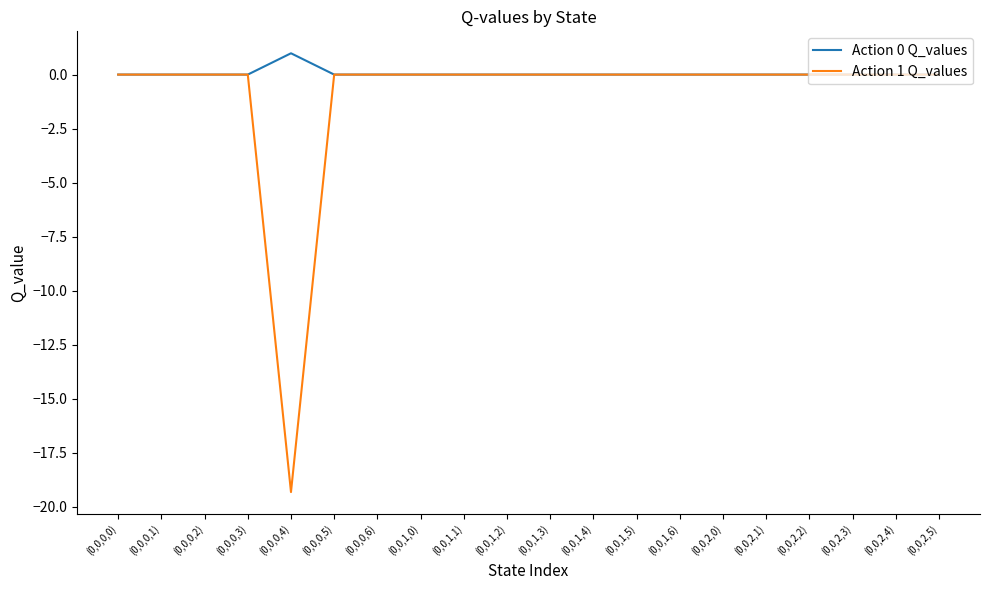

At which label does Action 0 Q_values reach its peak?

(0,0,0,4)